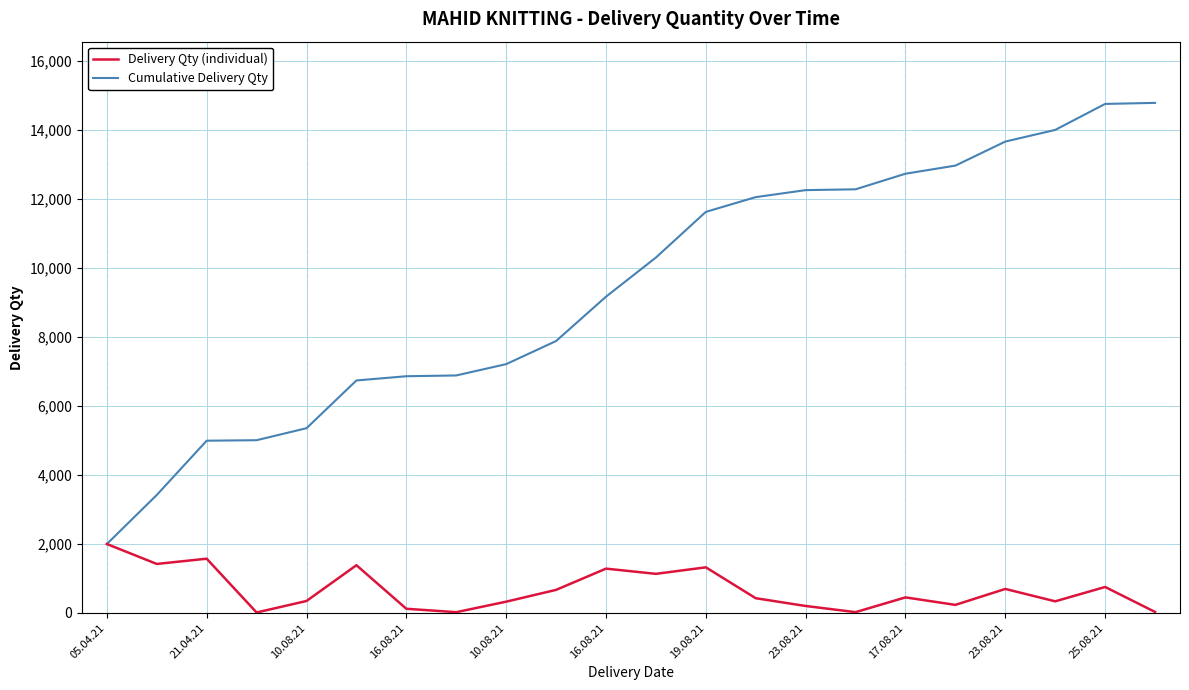

List the series in order of their peak value, highest first.

Cumulative Delivery Qty, Delivery Qty (individual)